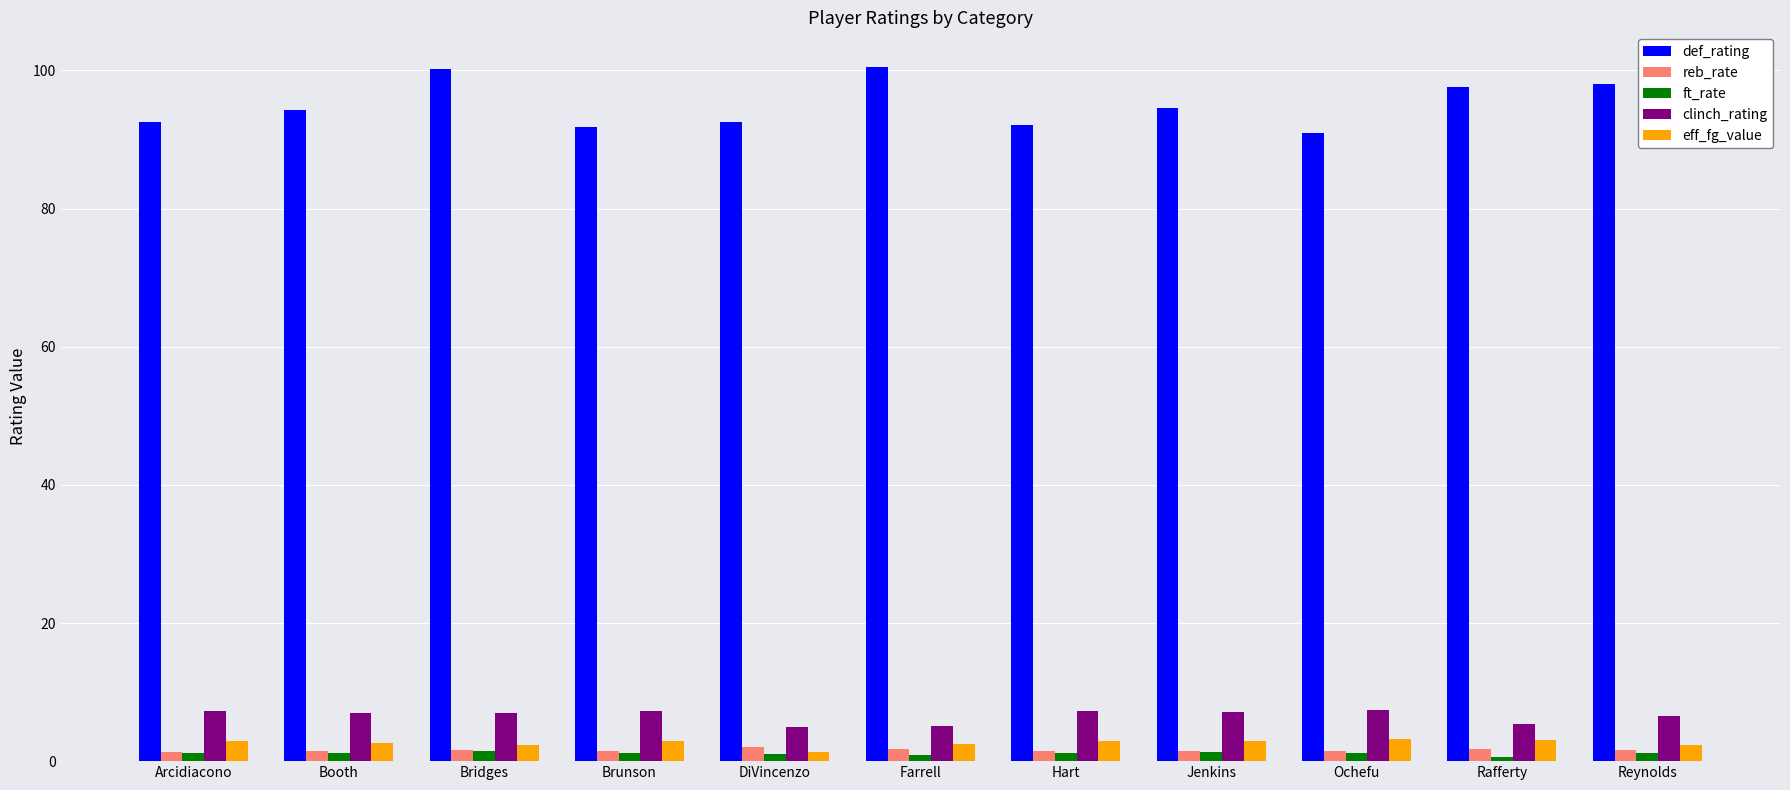

What is the value of the reb_rate bar at the 6th from the left?

1.8